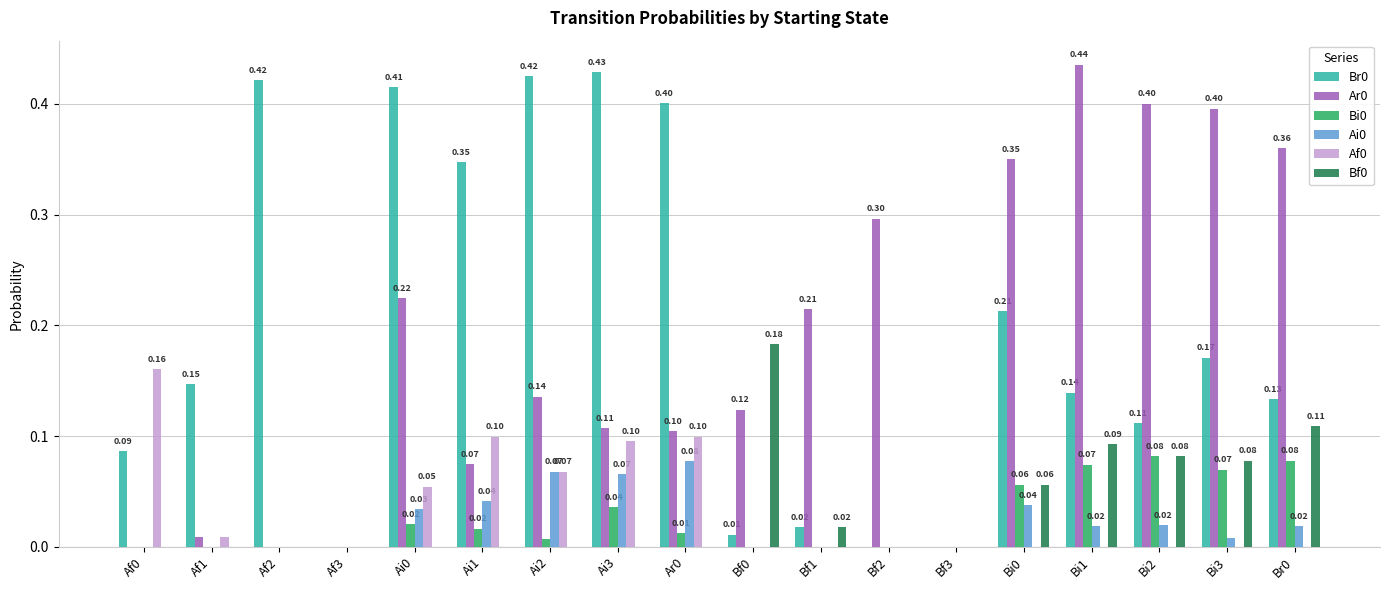

What is the total value across all series at Bf2?

0.3